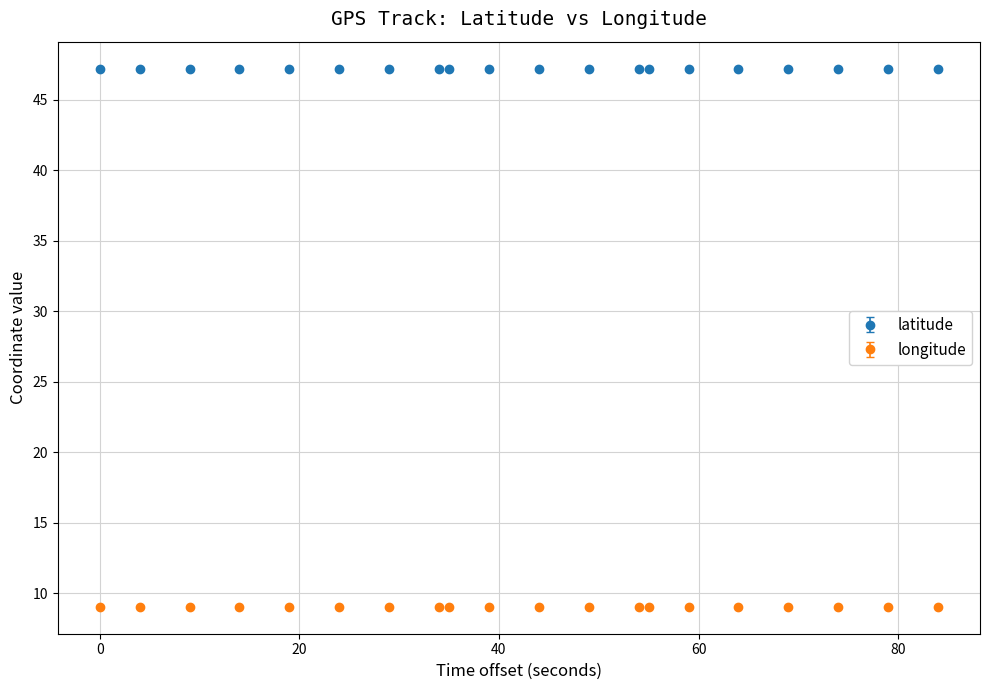

What is the maximum value for longitude?

9.0